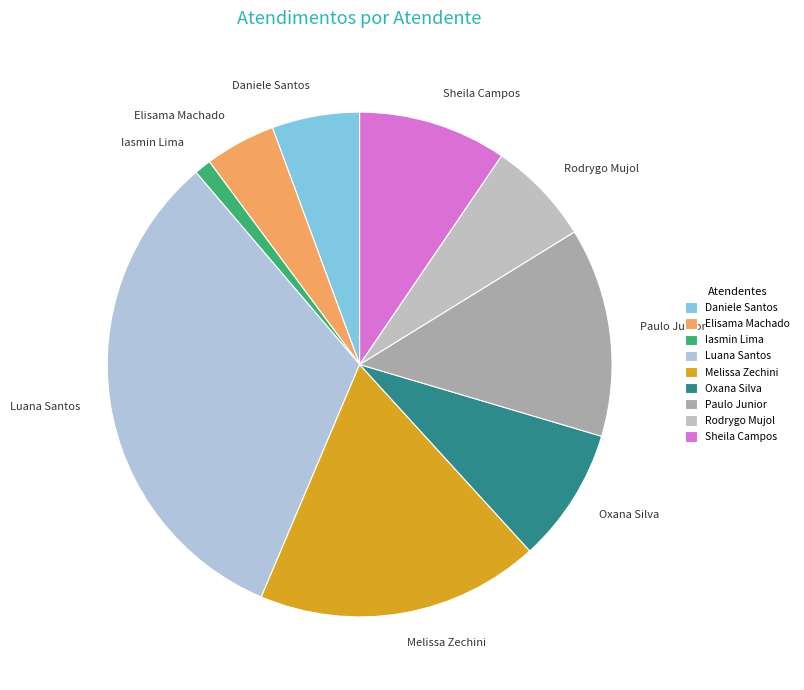

Is it true that Melissa Zechini is 18% of the pie?

True